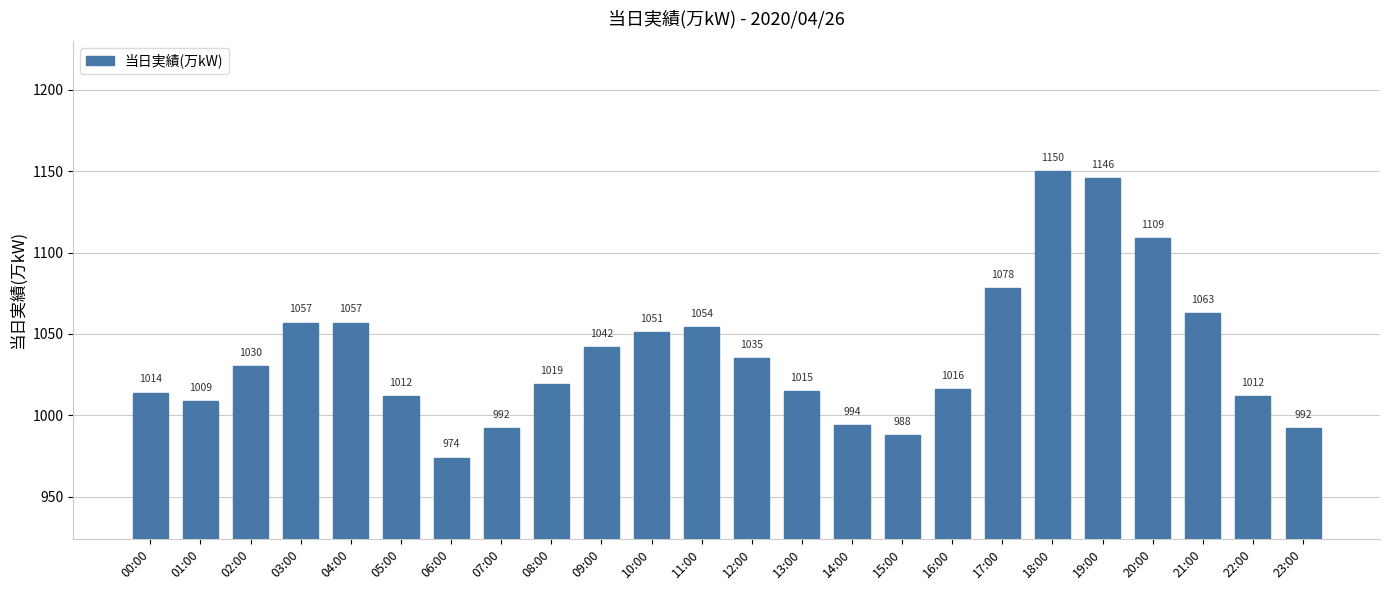

Reading left to right, transcribe all the data shown in this chart.

1014	1009	1030	1057	1057	1012	974	992	1019	1042	1051	1054	1035	1015	994	988	1016	1078	1150	1146	1109	1063	1012	992